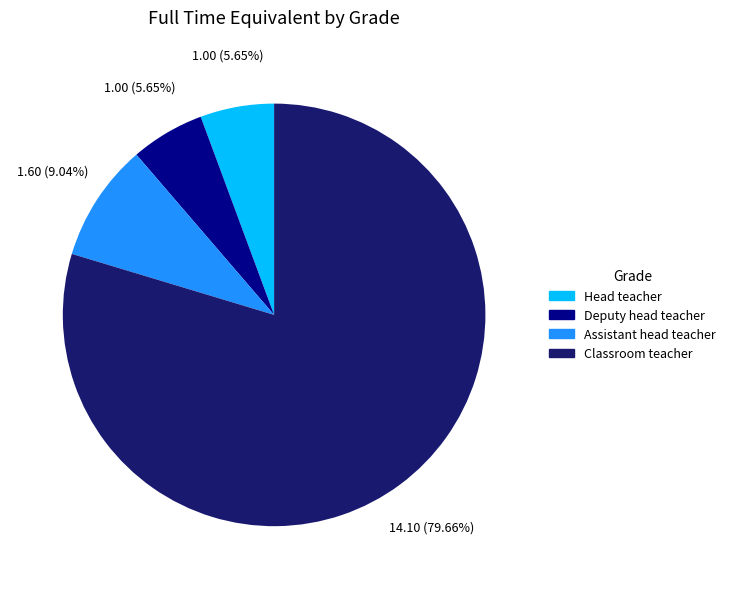

To the nearest percent, what is the difference between the Classroom teacher and Head teacher slice percentages?

74%